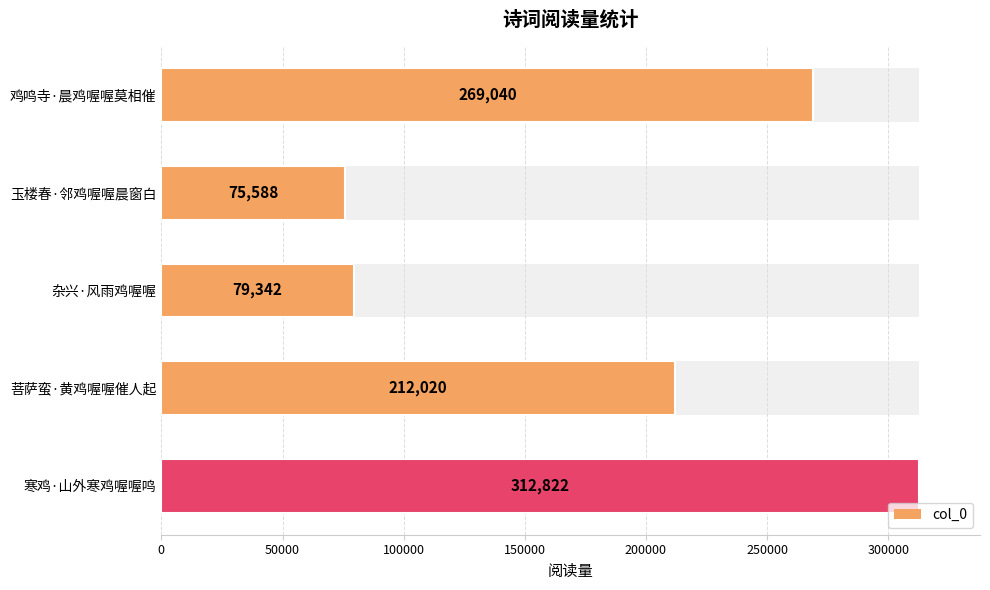

How many data points are above 212020?

2